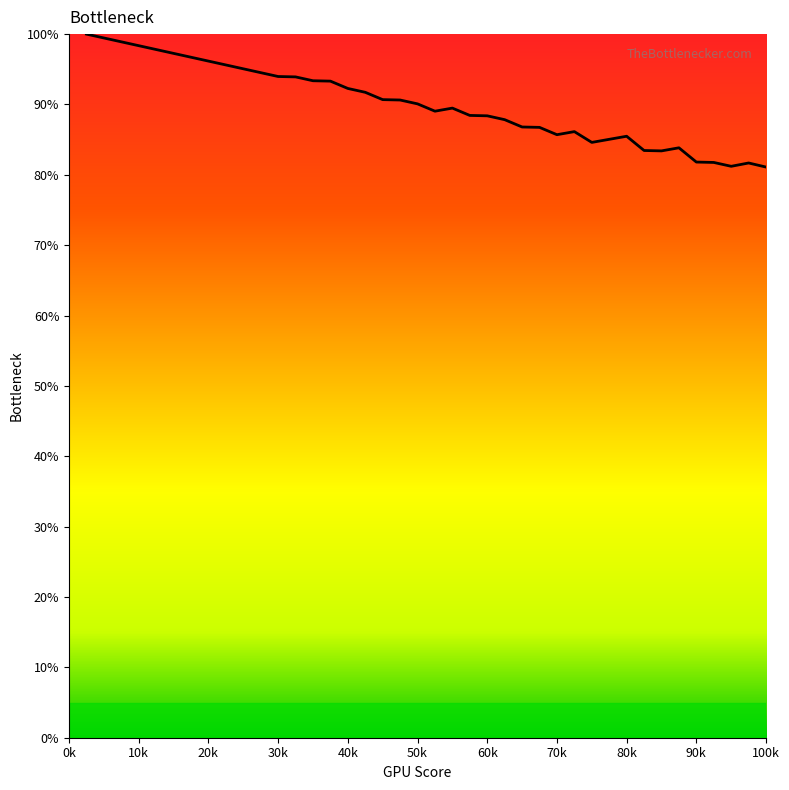

How many lines are shown in the chart?

1